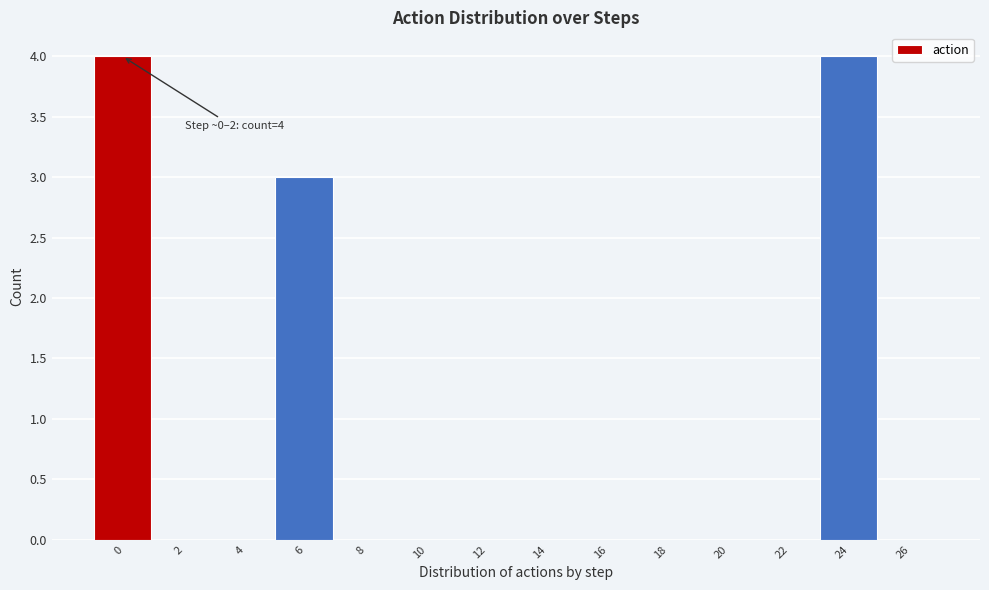

Reading left to right, list all the values displayed in this chart.

0=4	2=0	4=0	6=3	8=0	10=0	12=0	14=0	16=0	18=0	20=0	22=0	24=4	26=0